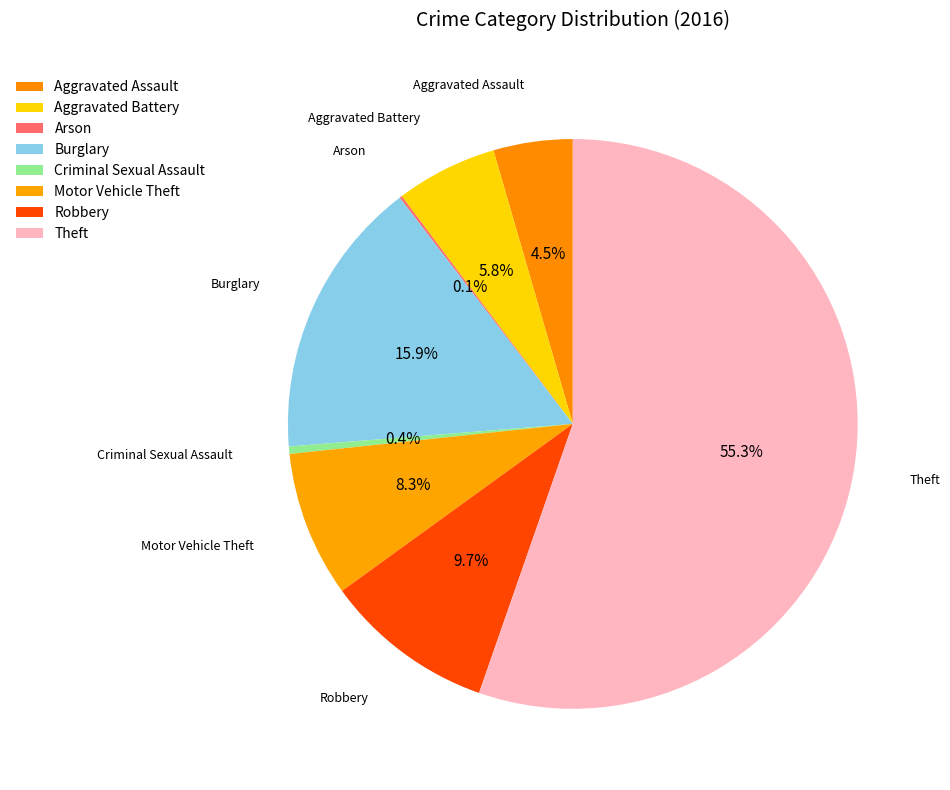

Is there a majority slice in this chart?

Yes